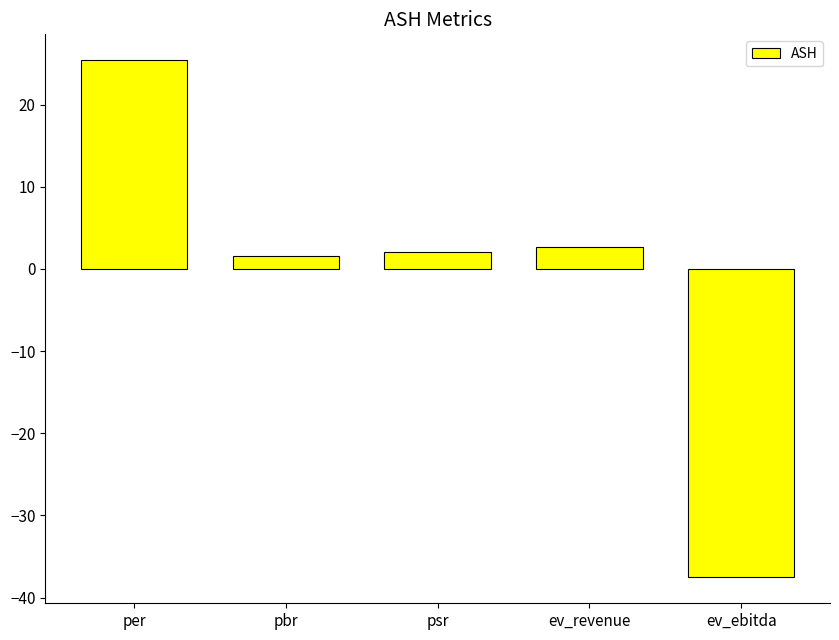

What is the sum of the values at pbr and ev_revenue?

4.3